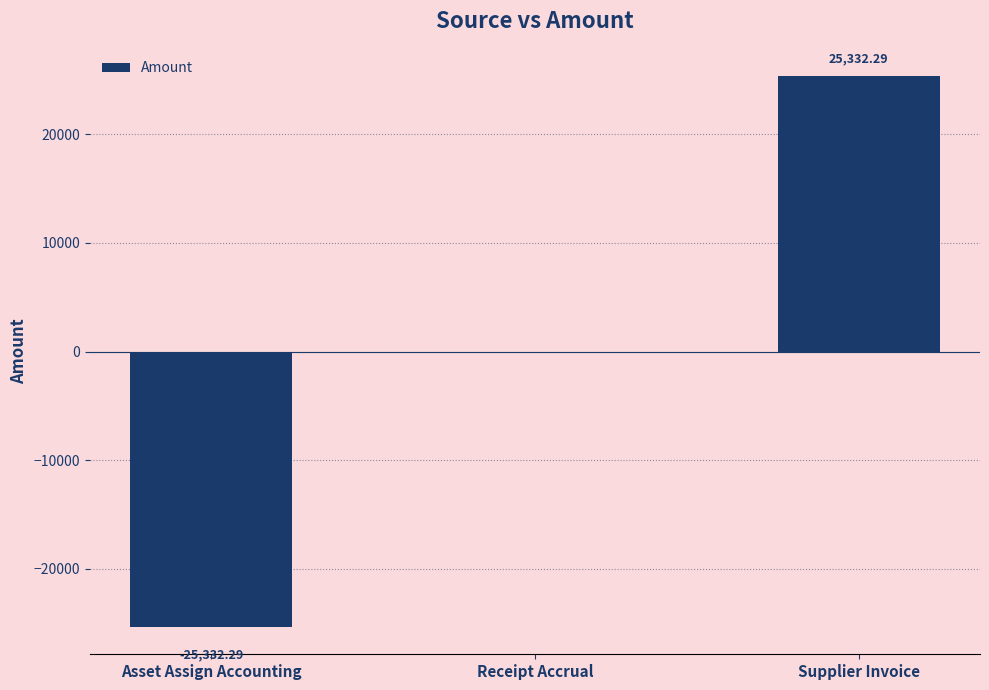

Count the number of categories in the chart.

3